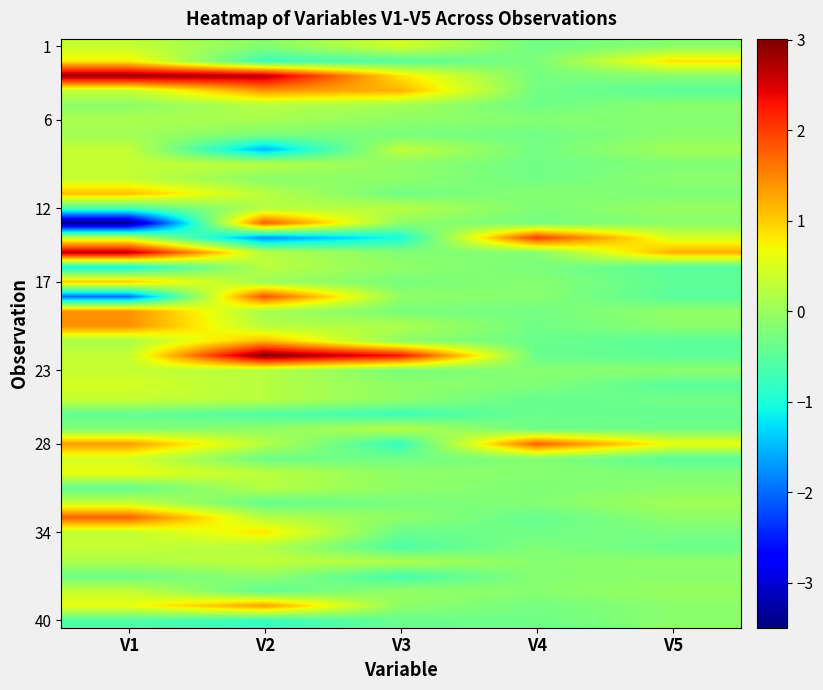

True or false: 12 has a value of -0.1 at V4.

False